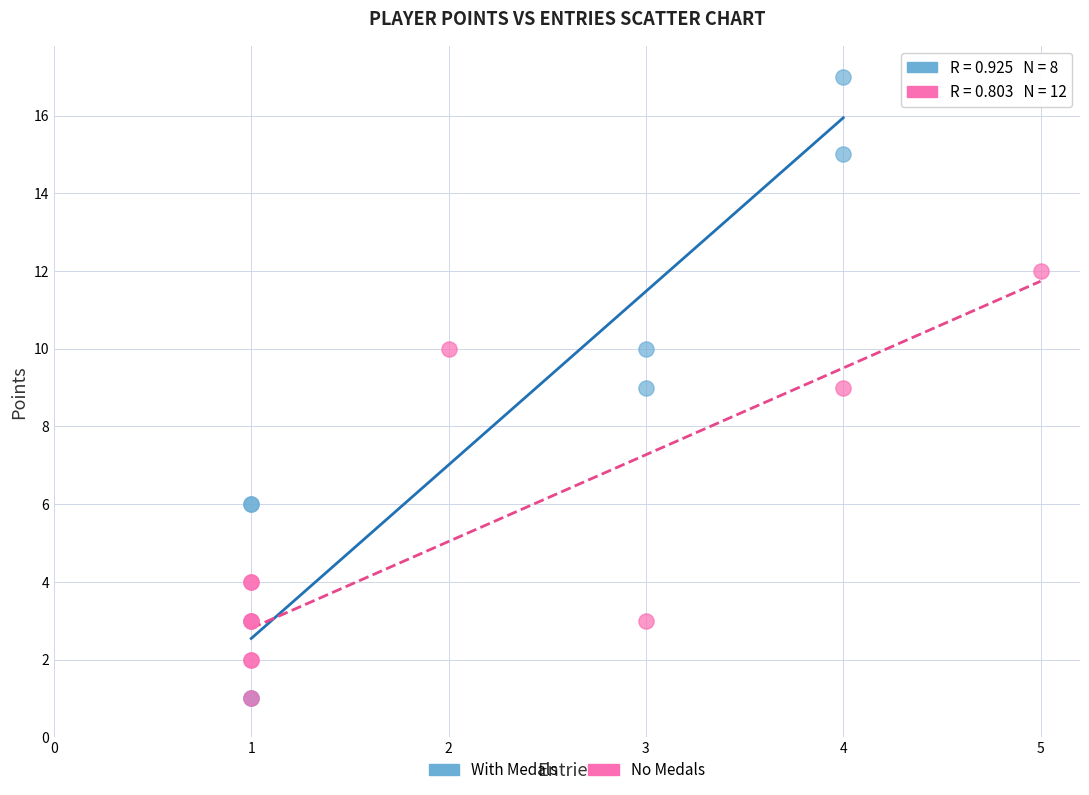

What are all the series names shown in the legend?

With Medals, No Medals